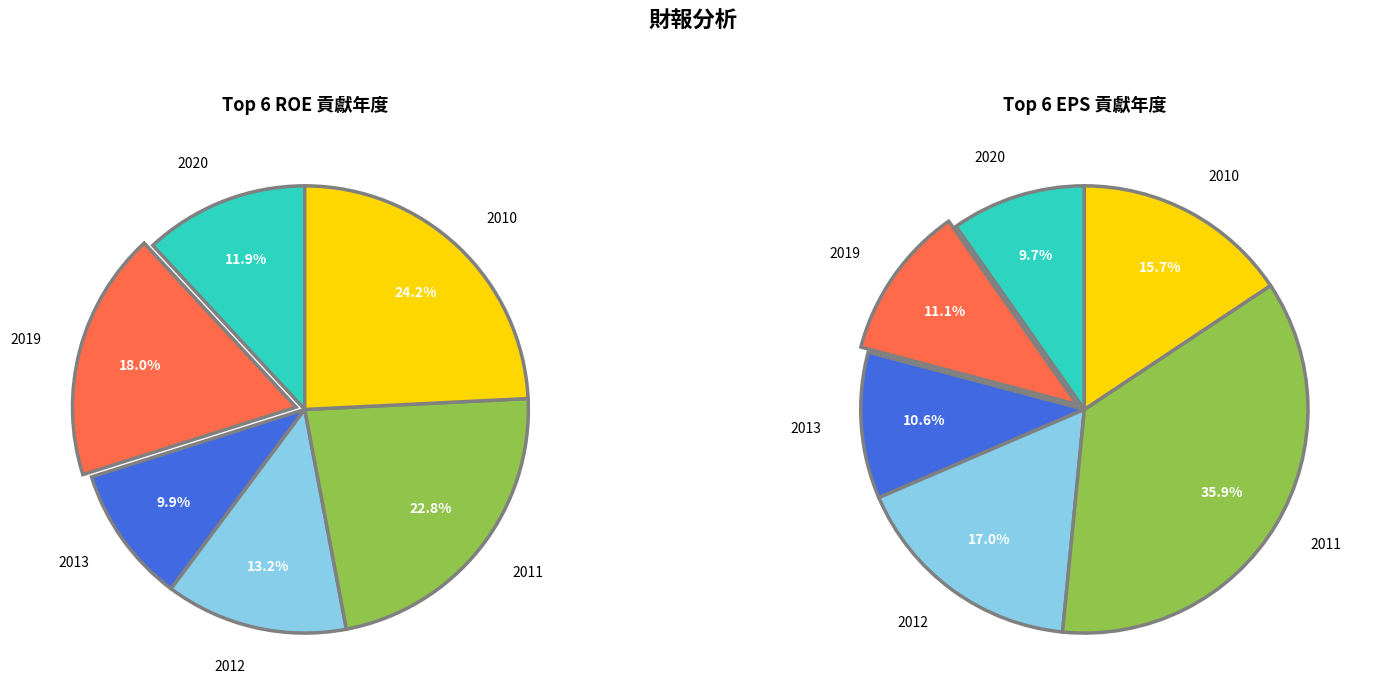

Is 2014 the majority of the pie?

No